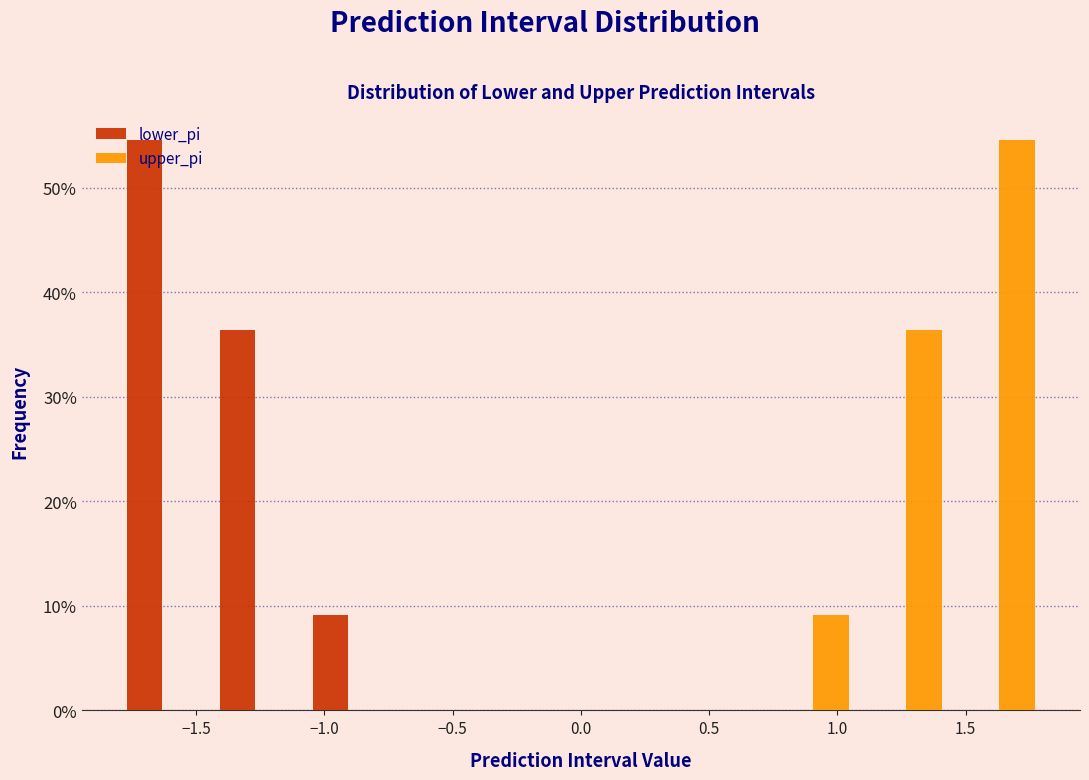

Reading left to right, transcribe this chart: for each range on the x-axis, give the height of each series' bar. Neither the bar edges nor the heights are printed on the chart, so give them approximately, as read against the axes.

-1.80 to -1.45: lower_pi=55	upper_pi=0
-1.45 to -1.10: lower_pi=36	upper_pi=0
-1.10 to -0.75: lower_pi=9	upper_pi=0
-0.75 to -0.35: lower_pi=0	upper_pi=0
-0.35 to 0.00: lower_pi=0	upper_pi=0
0.00 to 0.35: lower_pi=0	upper_pi=0
0.35 to 0.75: lower_pi=0	upper_pi=0
0.75 to 1.10: lower_pi=0	upper_pi=9
1.10 to 1.45: lower_pi=0	upper_pi=36
1.45 to 1.80: lower_pi=0	upper_pi=55